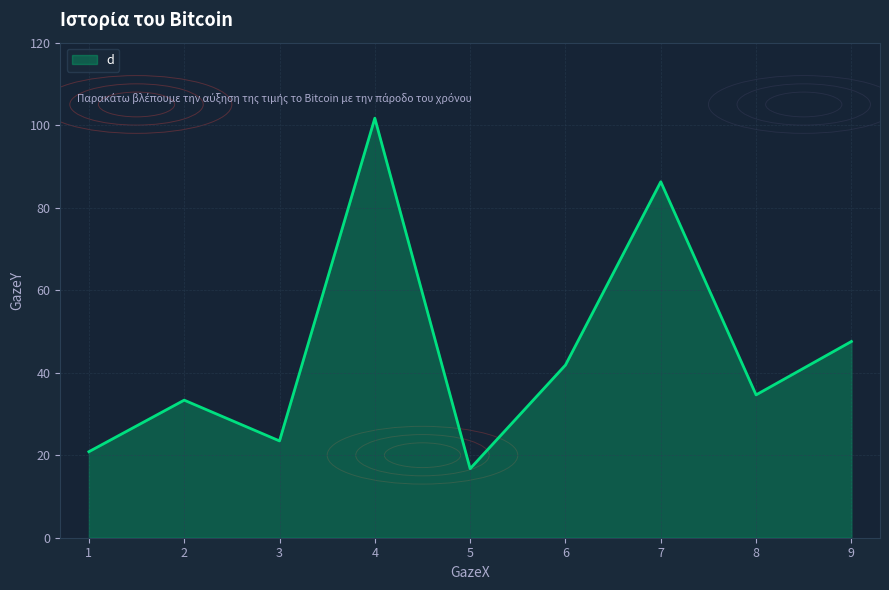

The value at 8 is 34.6. True or false?

True